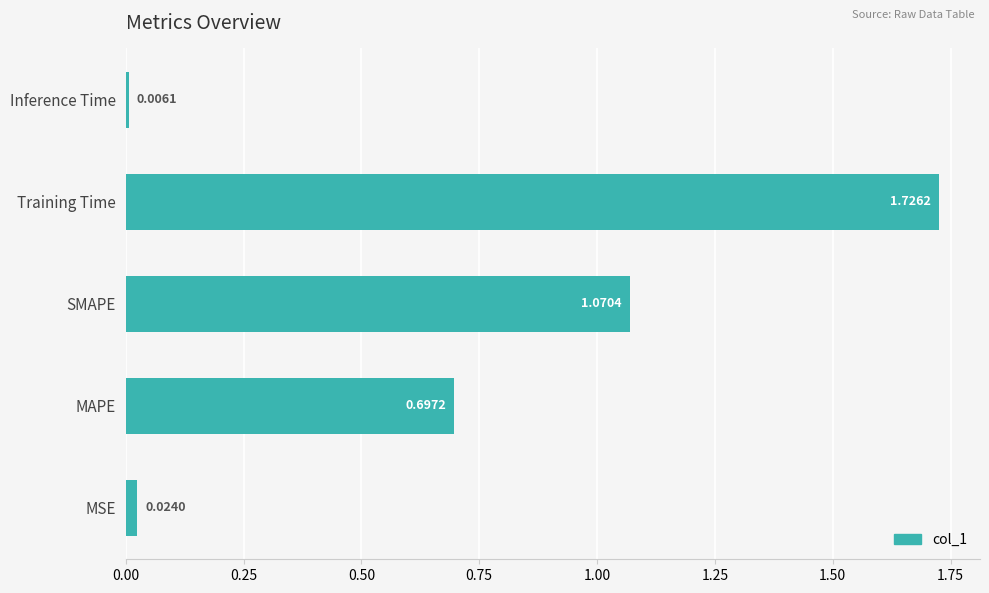

What is the difference between the values at MAPE and MSE?

0.7